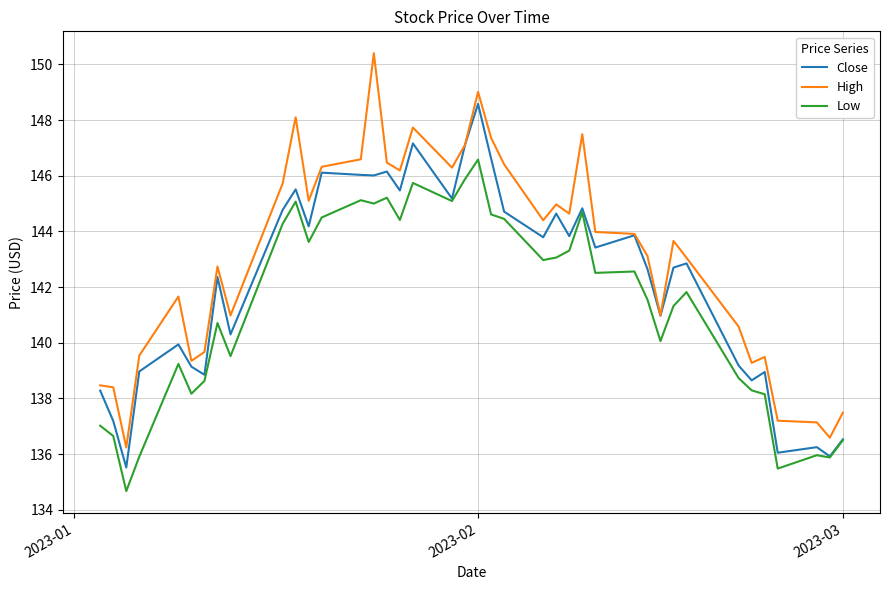

Which series has the widest spread of values?

High